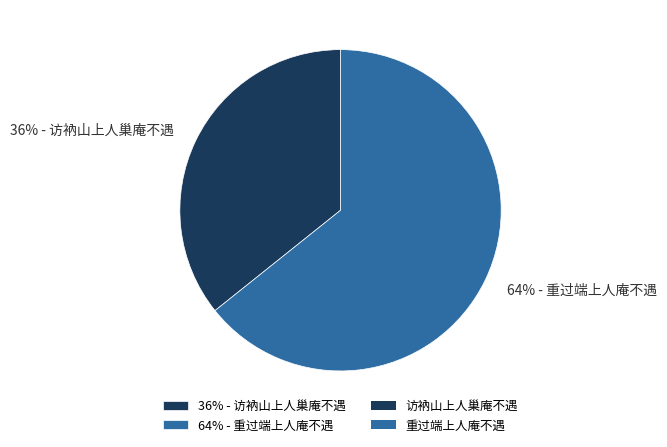

Which has a higher value, 36% - 访衲山上人巢庵不遇 or 64% - 重过端上人庵不遇?

64% - 重过端上人庵不遇